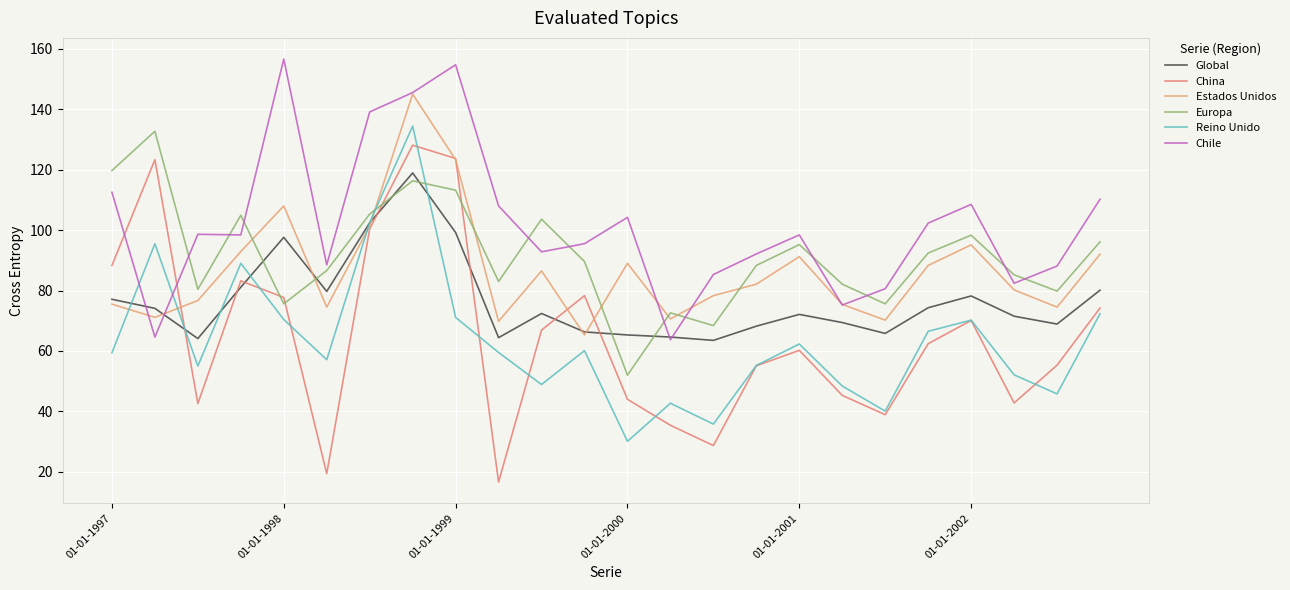

What are all the series names shown in the legend?

Global, China, Estados Unidos, Europa, Reino Unido, Chile